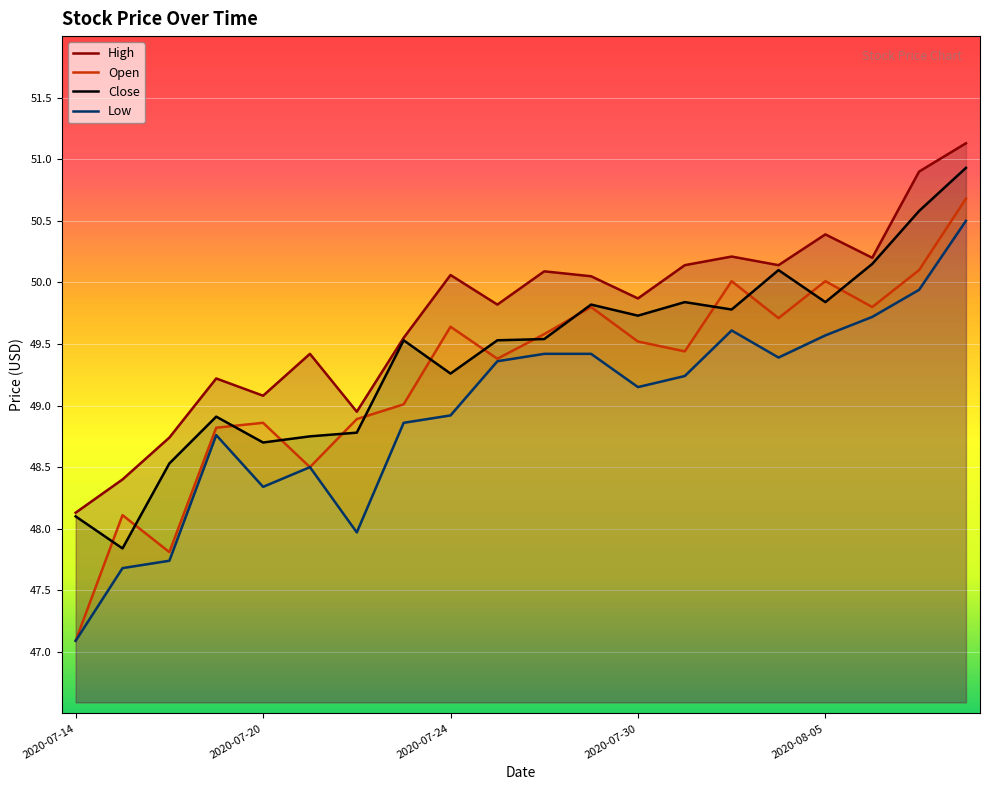

What is the difference between the second highest and second lowest values in the High series?

2.5